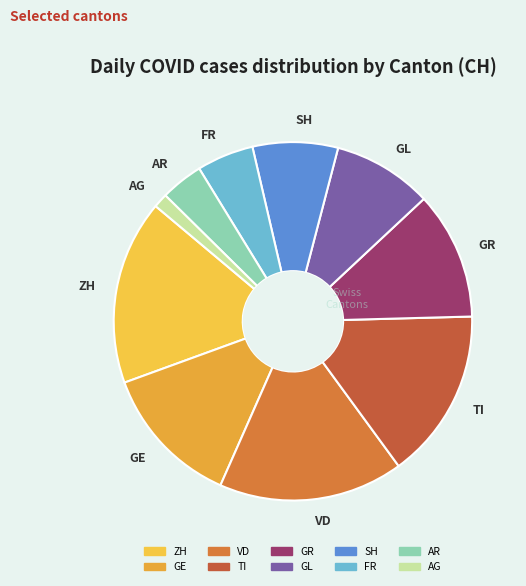

Do GL and VD together represent more than half of the pie?

No